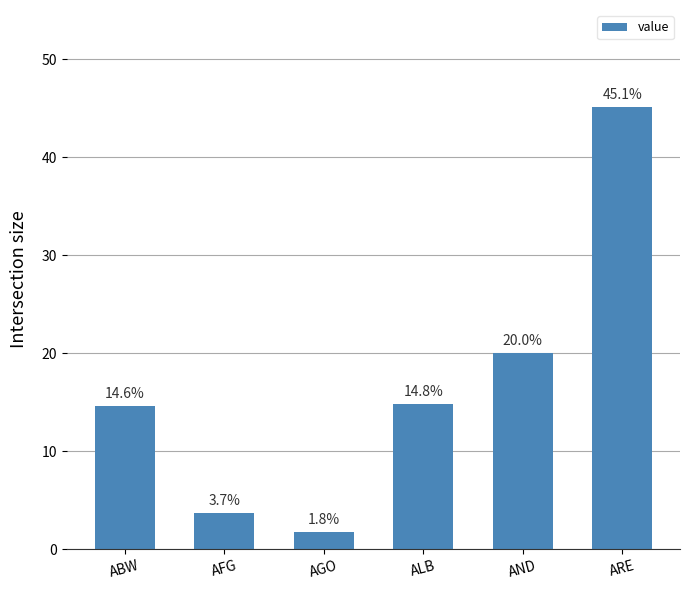

Reading left to right, extract all data points from this chart.

14.6	3.7	1.8	14.8	20.0	45.1